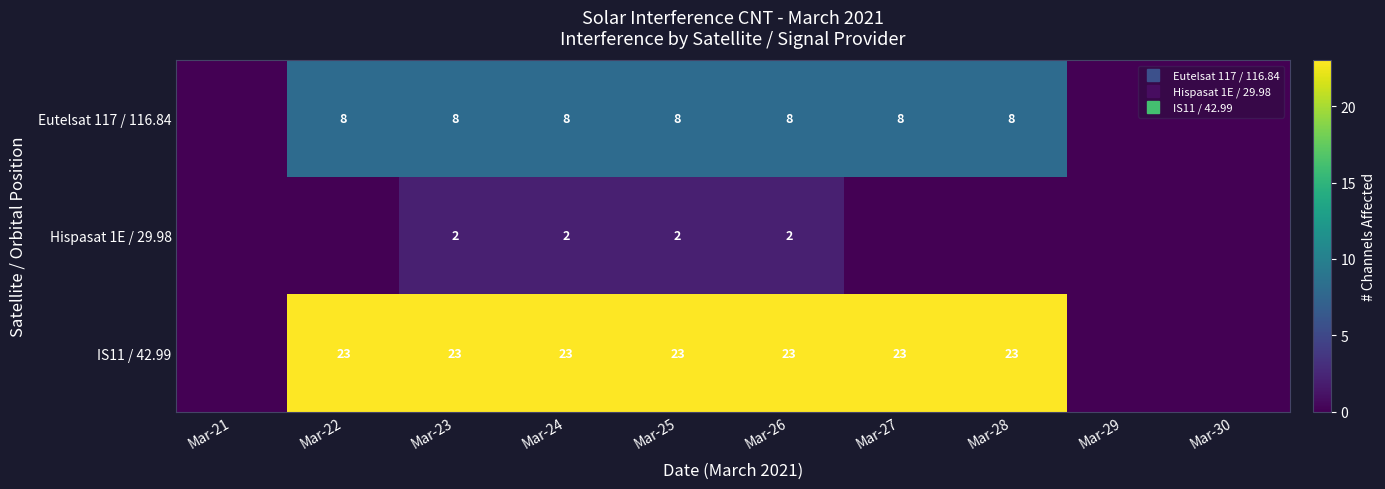

Rank the series by their maximum value, from lowest to highest.

Hispasat 1E / 29.98, Eutelsat 117 / 116.84, IS11 / 42.99